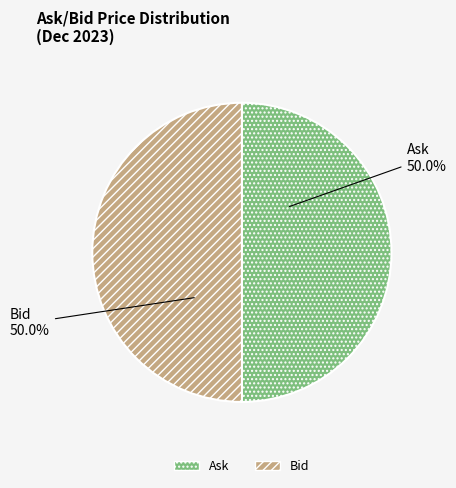

The Bid slice represents 57% of the pie. True or false?

False